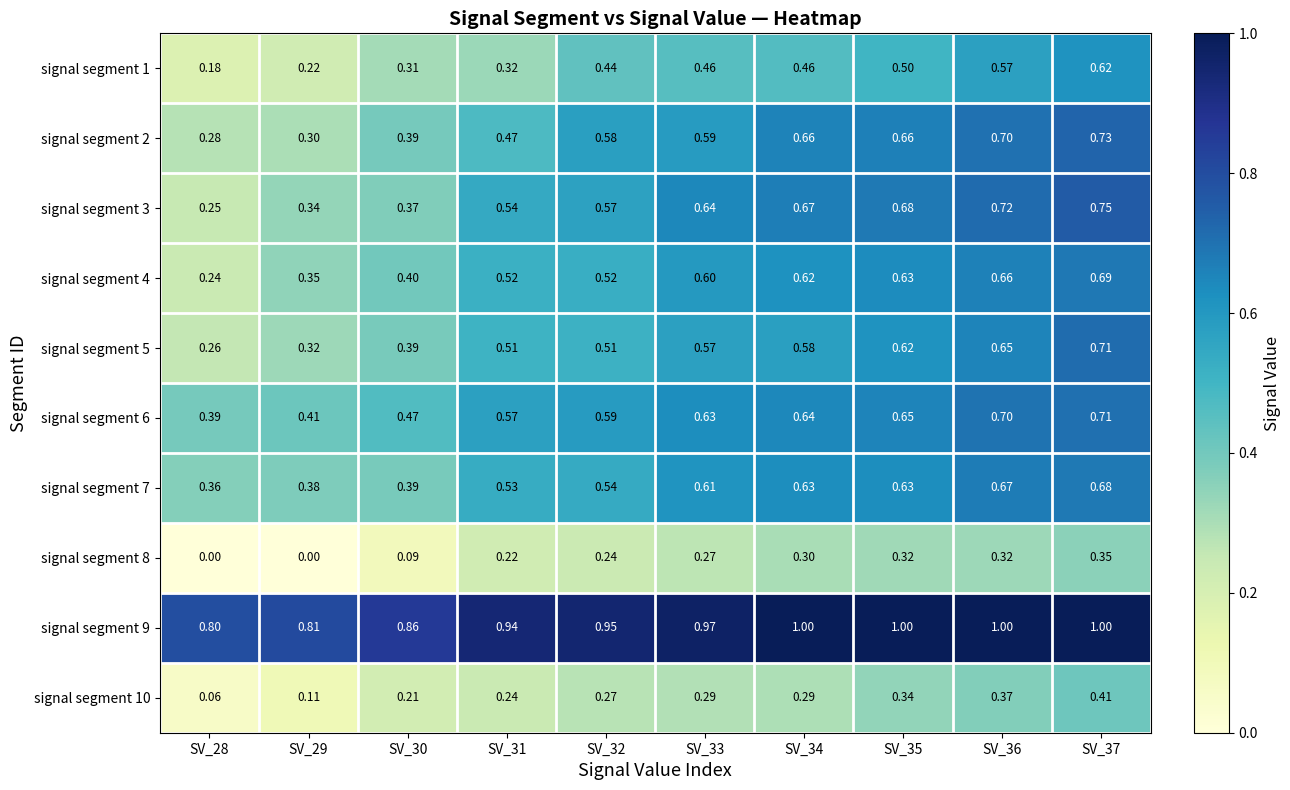

Is the value of signal segment 4 at SV_29 greater than the value of signal segment 8 at SV_30?

Yes